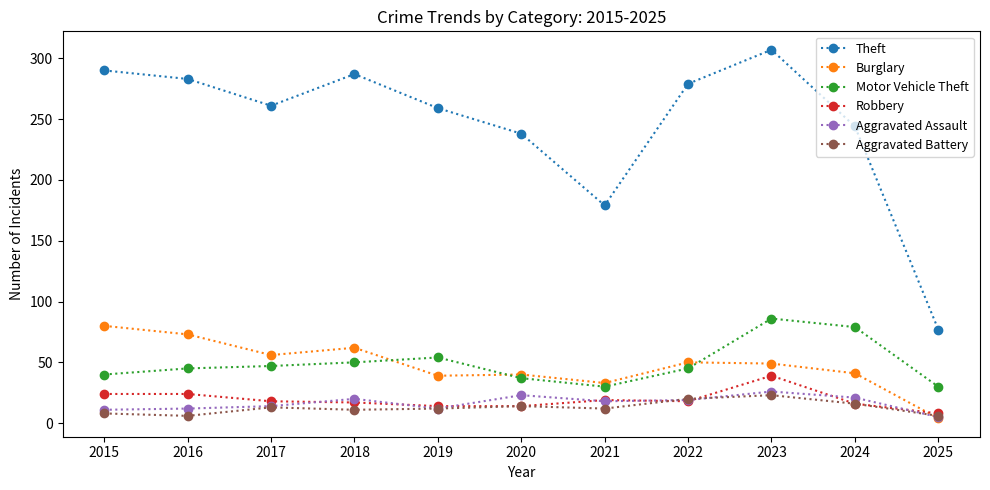

Which series has the largest range (max minus min)?

Theft